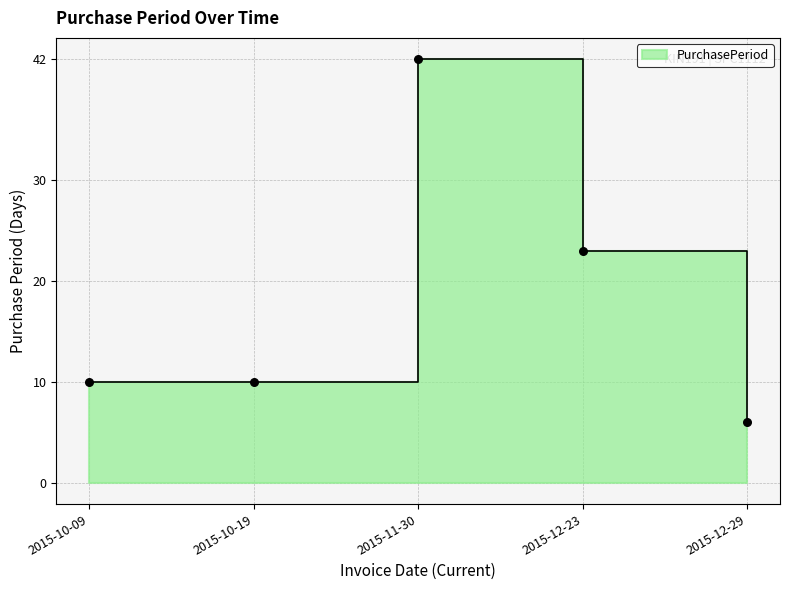

What is the change in value from 2015-10-19 to 2015-11-30?

+32